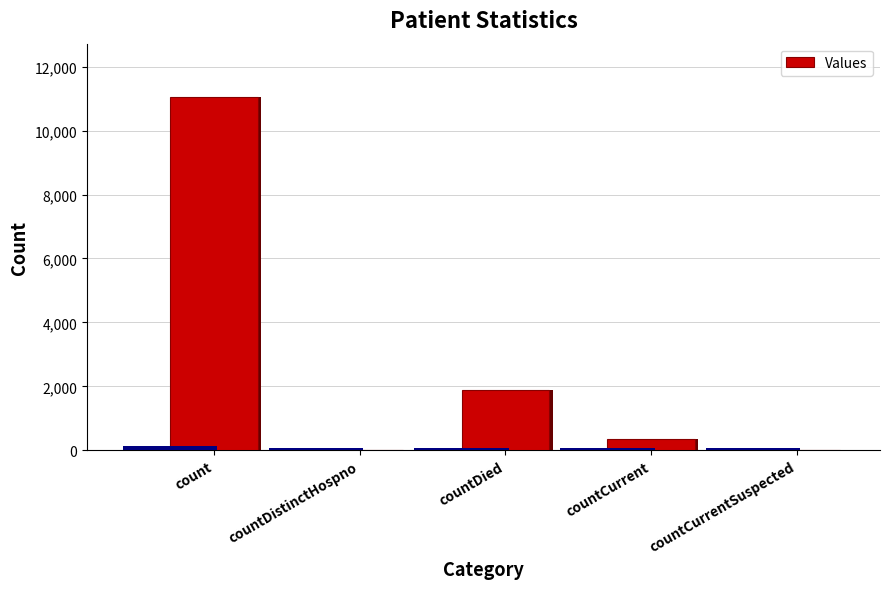

How many bars are there in total?

5